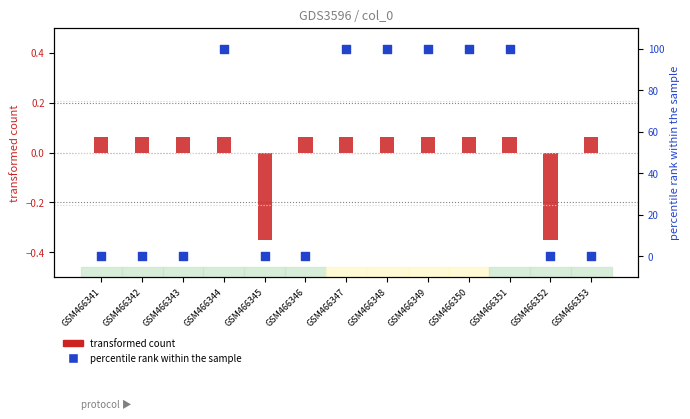

What is the total value across all series at GSM466348?

100.1